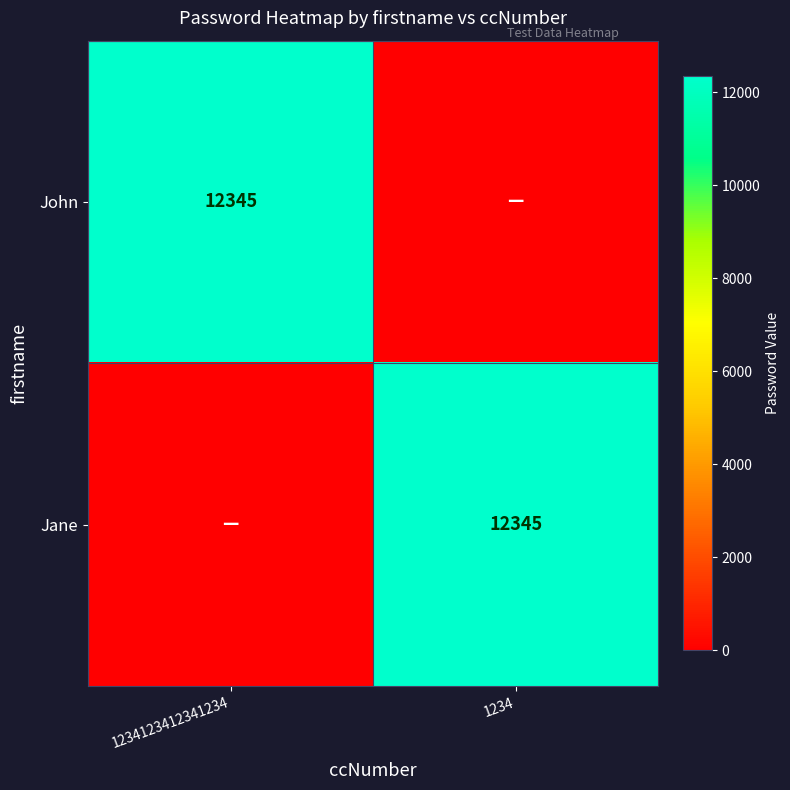

The value of John at 1234123412341234 is 12345. True or false?

True